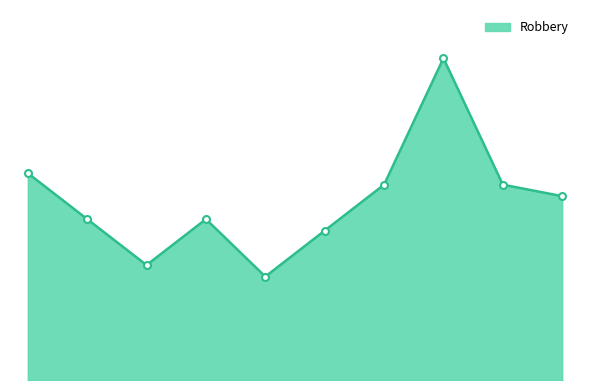

Is this an area chart (filled region under the line)?

Yes